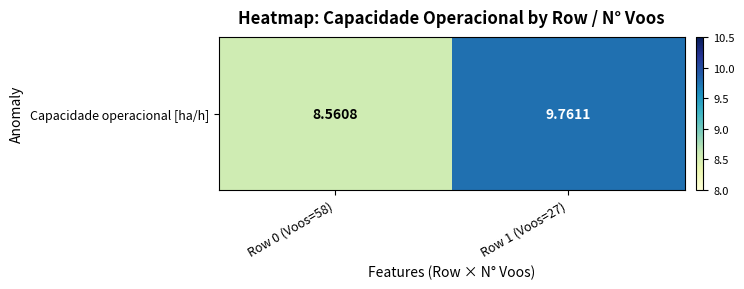

Reading left to right, what are all the values shown in this chart?

8.6	9.8